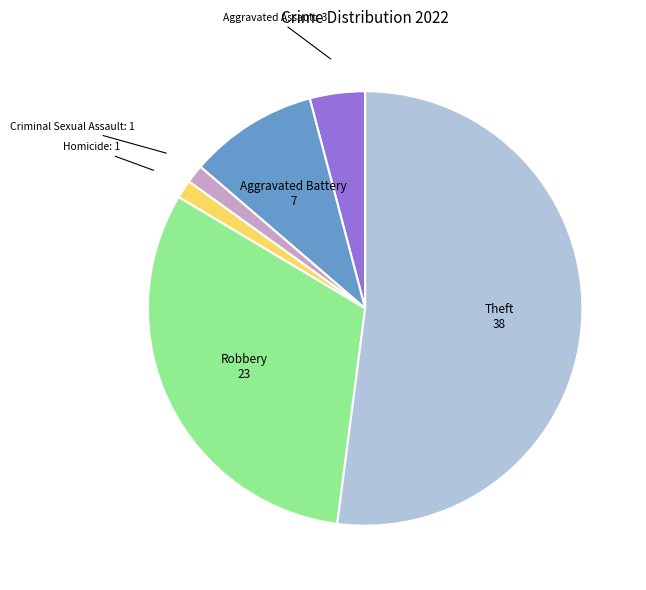

True or false: Criminal Sexual Assault accounts for 12% of the total.

False